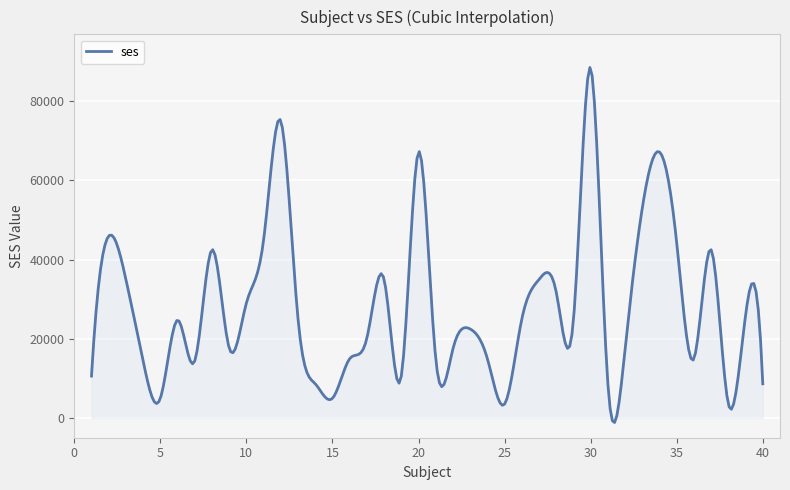

True or false: there are more than 1 points higher than both neighbors.

True